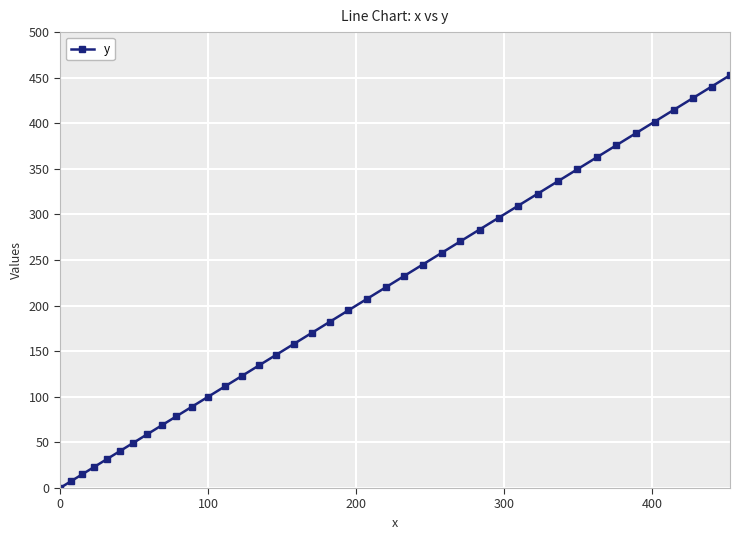

What is the maximum value for y?

452.7